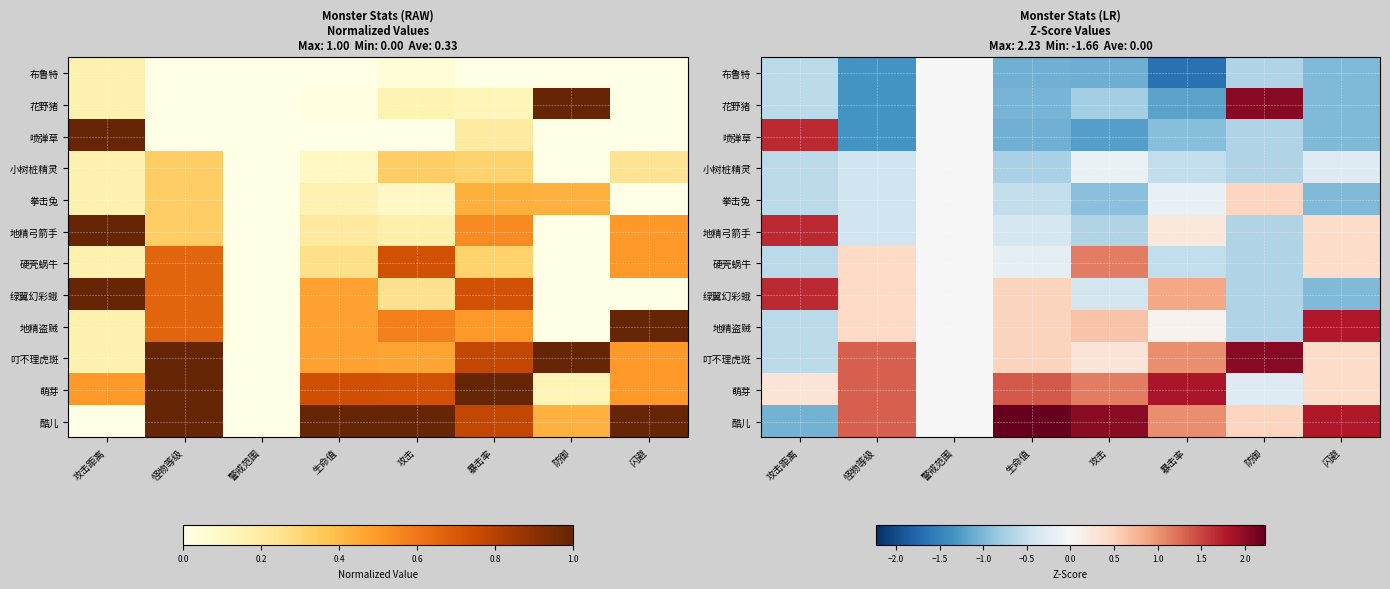

At which label is 地精弓箭手 closest to 0?

警戒范围